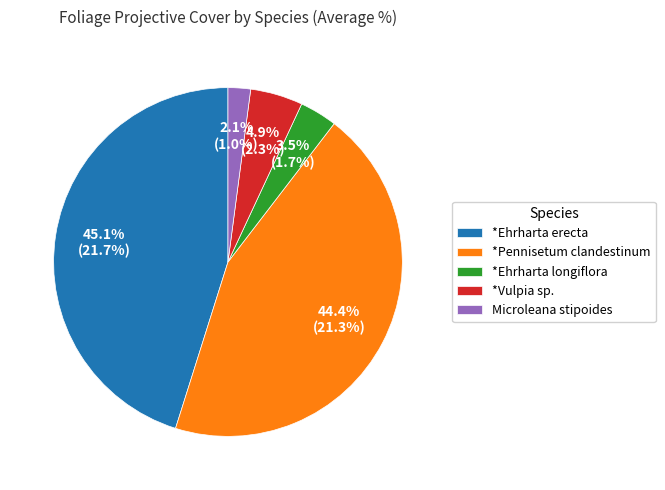

Does any single category account for the majority?

No